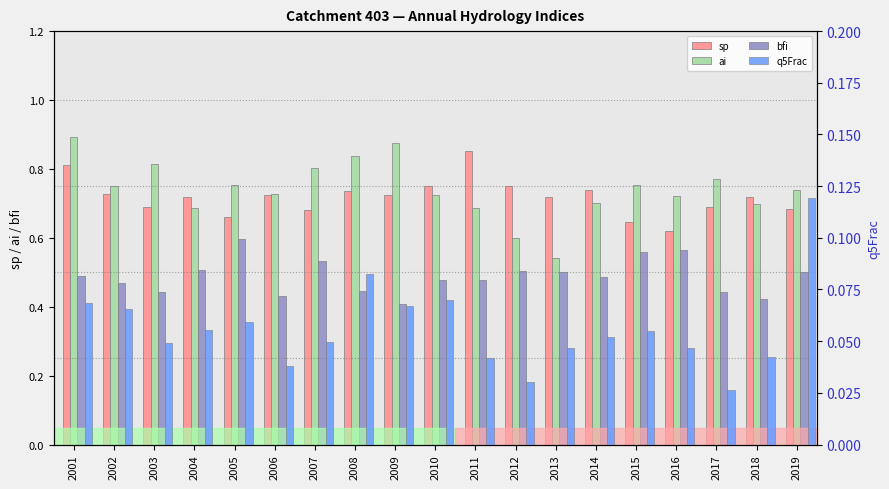

Read the bfi value at 2016.

0.6